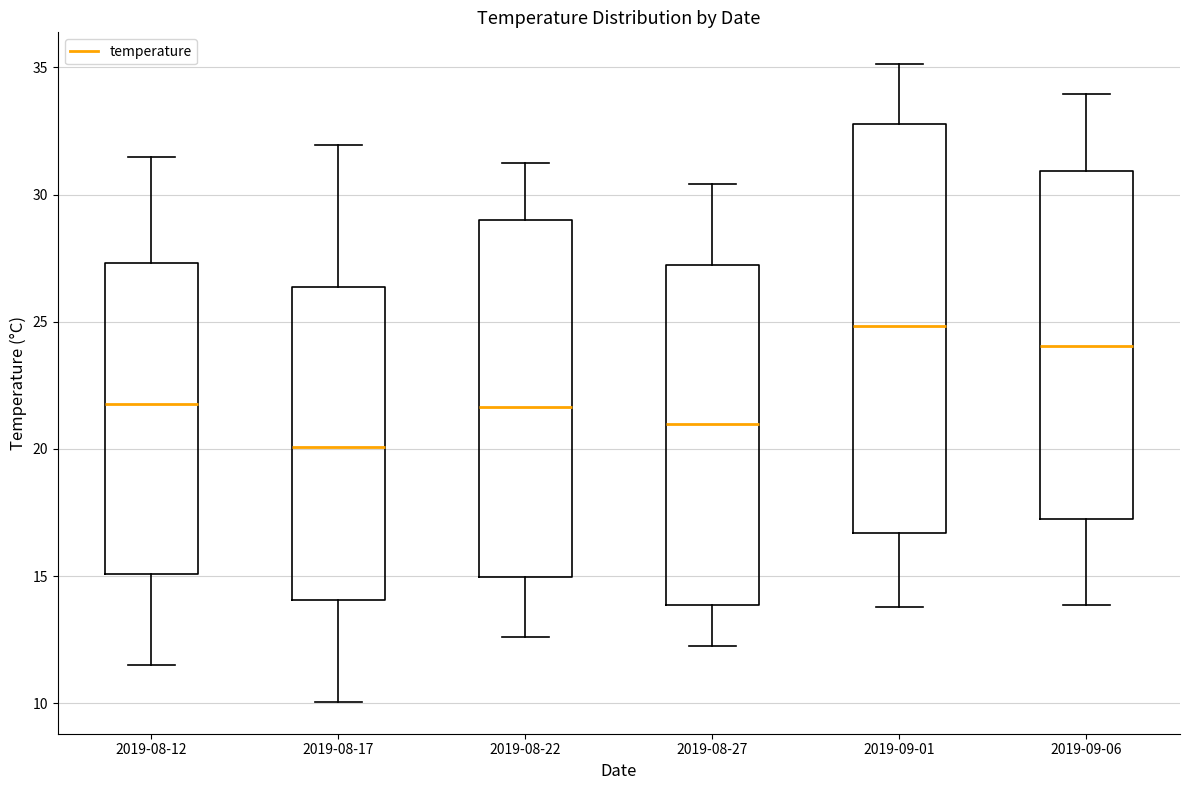

Reading left to right, read every box against the y-axis: the position of its median line, the range the box covers, and the ends of its whiskers. The values are not printed on the chart, so give them approximately, as read against the axis.

2019-08-12: median 22.0, box 15.0 to 27.5, whiskers 11.5 to 31.5
2019-08-17: median 20.0, box 14.0 to 26.5, whiskers 10.0 to 32.0
2019-08-22: median 21.5, box 15.0 to 29.0, whiskers 12.5 to 31.0
2019-08-27: median 21.0, box 14.0 to 27.0, whiskers 12.5 to 30.5
2019-09-01: median 25.0, box 16.5 to 33.0, whiskers 14.0 to 35.0
2019-09-06: median 24.0, box 17.0 to 31.0, whiskers 14.0 to 34.0